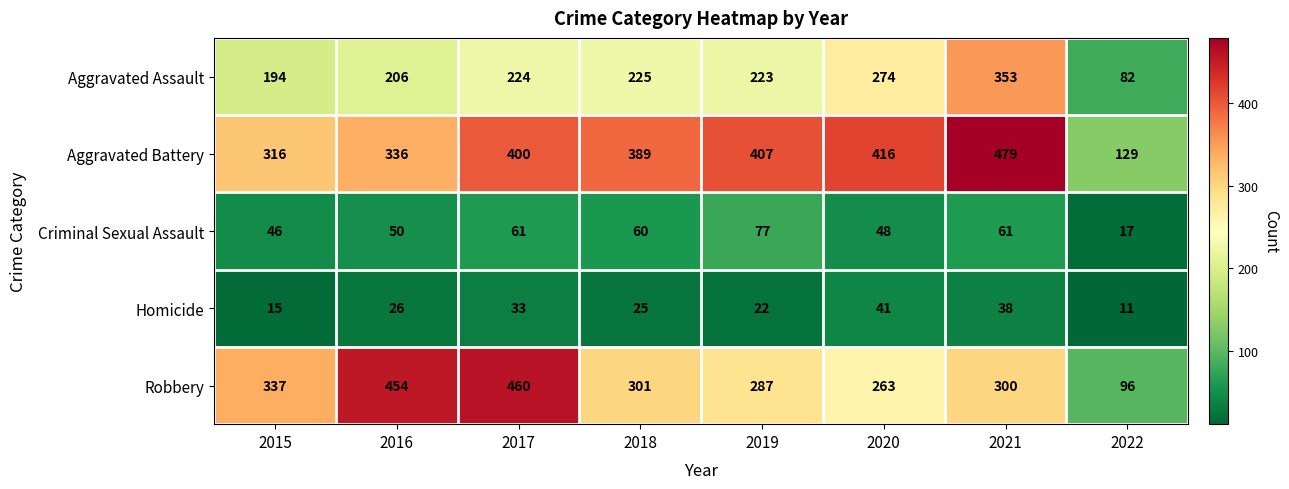

What is the greatest value displayed?

479